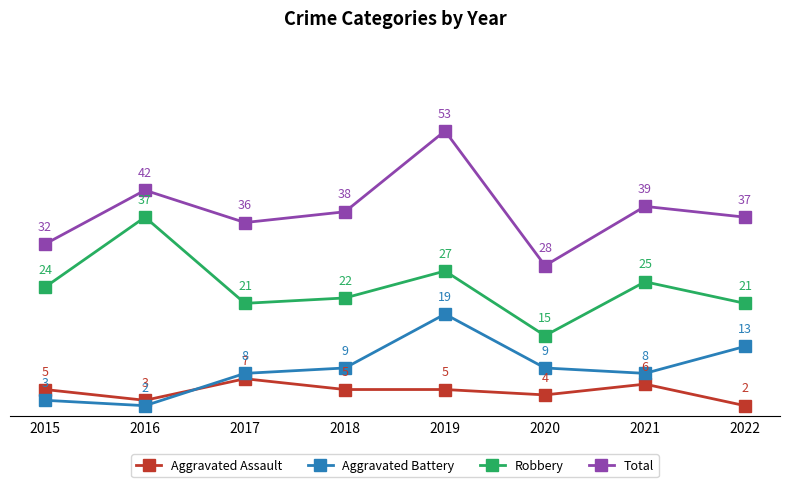

What is the spread (max minus min) of values at 2017?

29